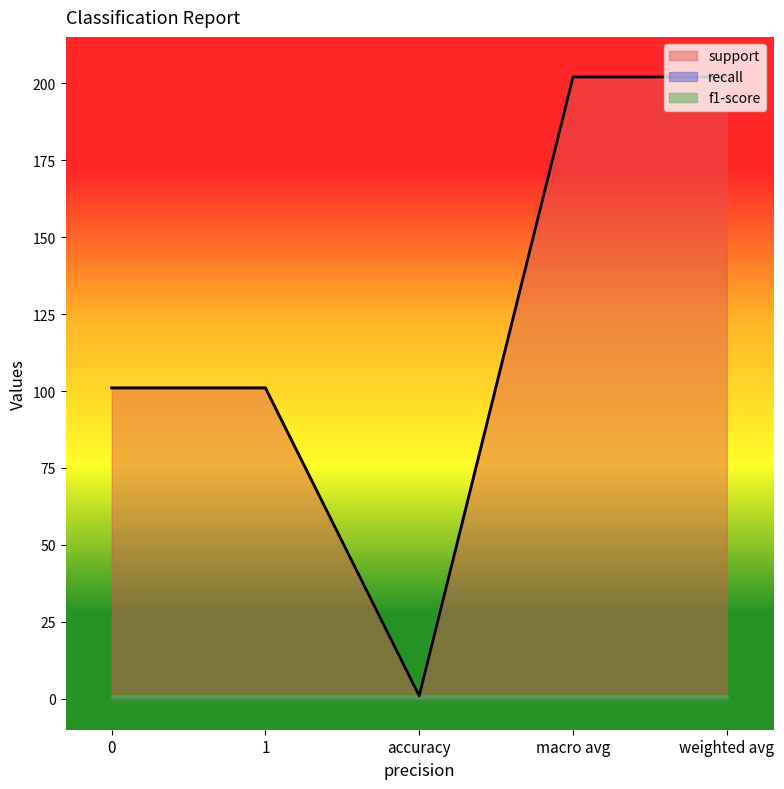

True or false: recall and support intersect in this chart.

False